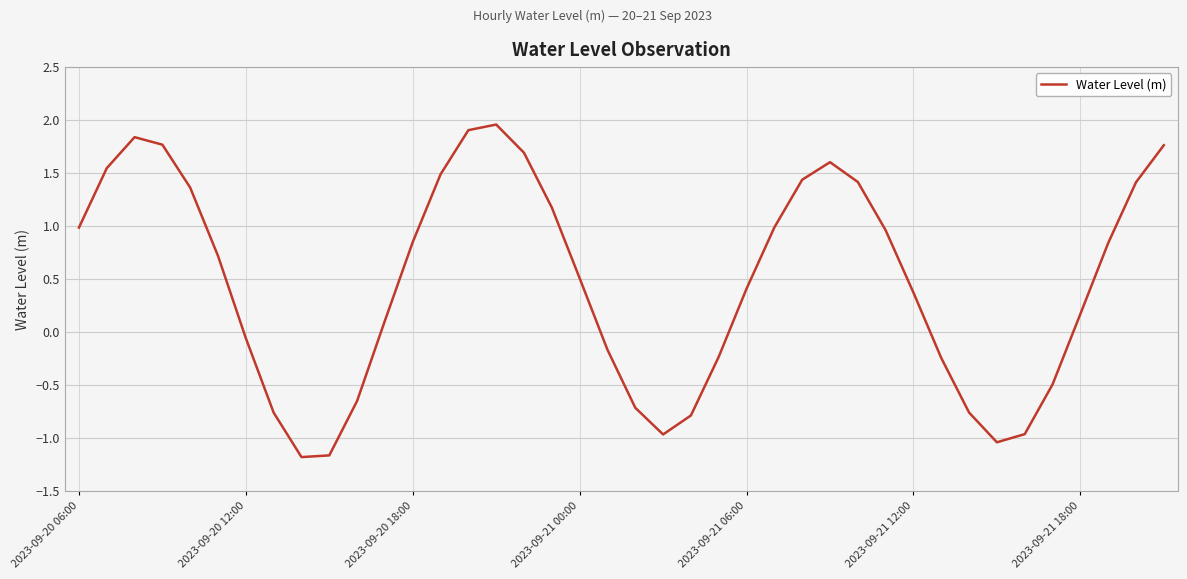

What is the difference between the maximum and minimum values?

3.1